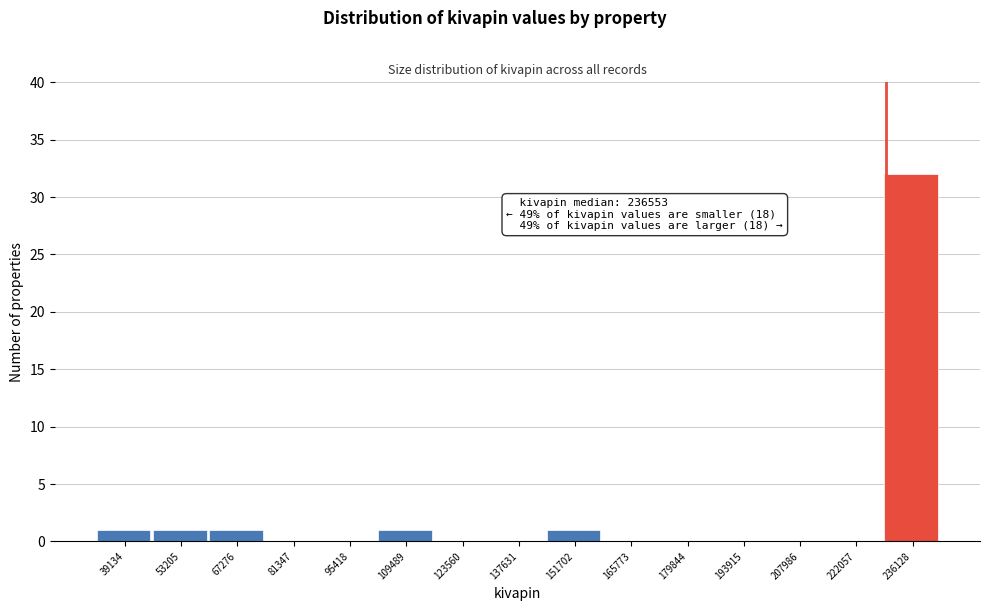

Reading left to right, extract all data points from this chart.

39134=1	53205=1	67276=1	81347=0	95418=0	109489=1	123560=0	137631=0	151702=1	165773=0	179844=0	193915=0	207986=0	222057=0	236128=32